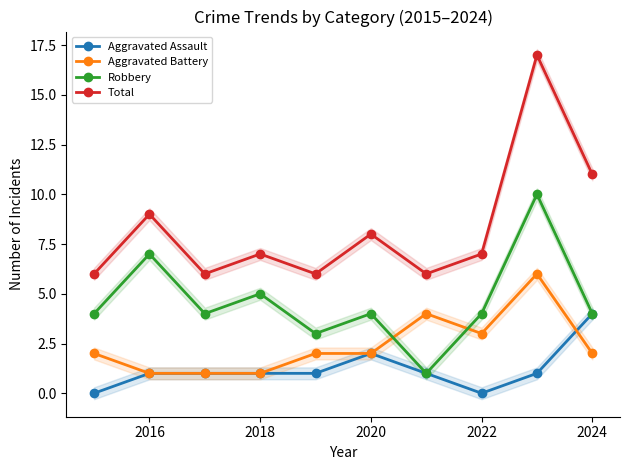

True or false: Aggravated Battery and Total cross at least once.

False